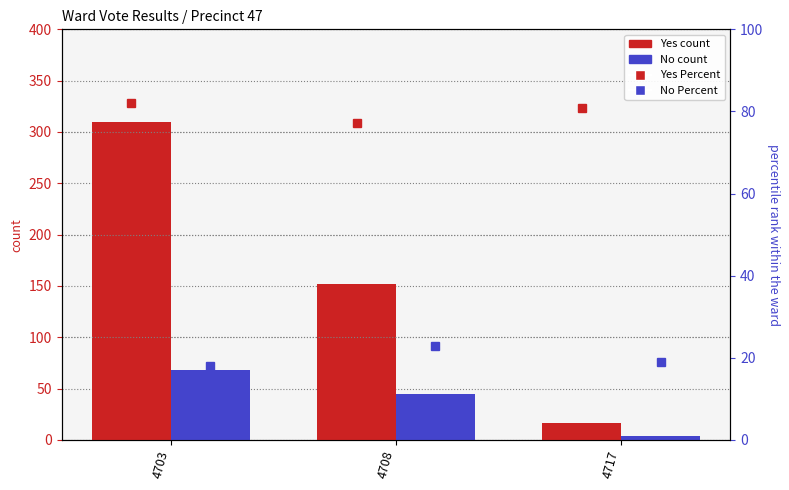

What is the highest value of the Yes (count) series?

310.0